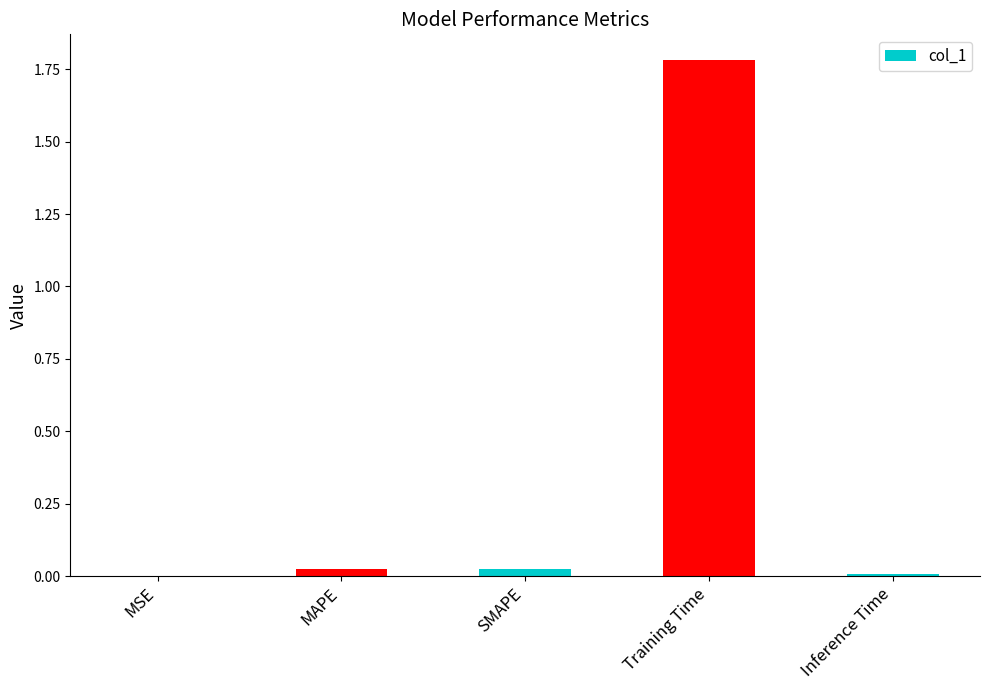

Read the value at Training Time.

1.8